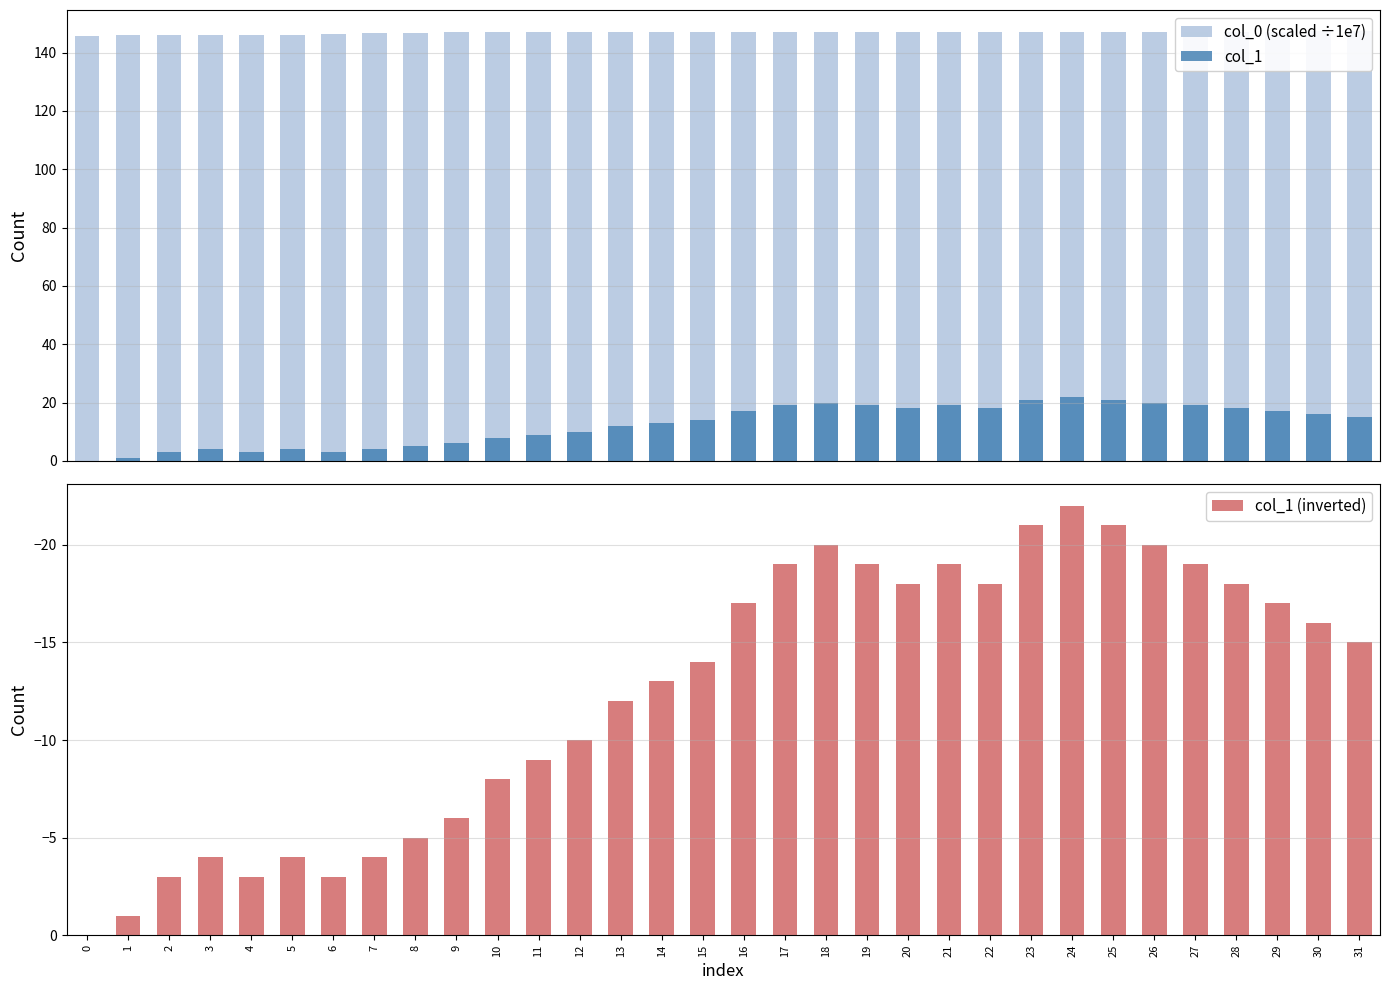

What is the spread (max minus min) of values at 28?

165.2